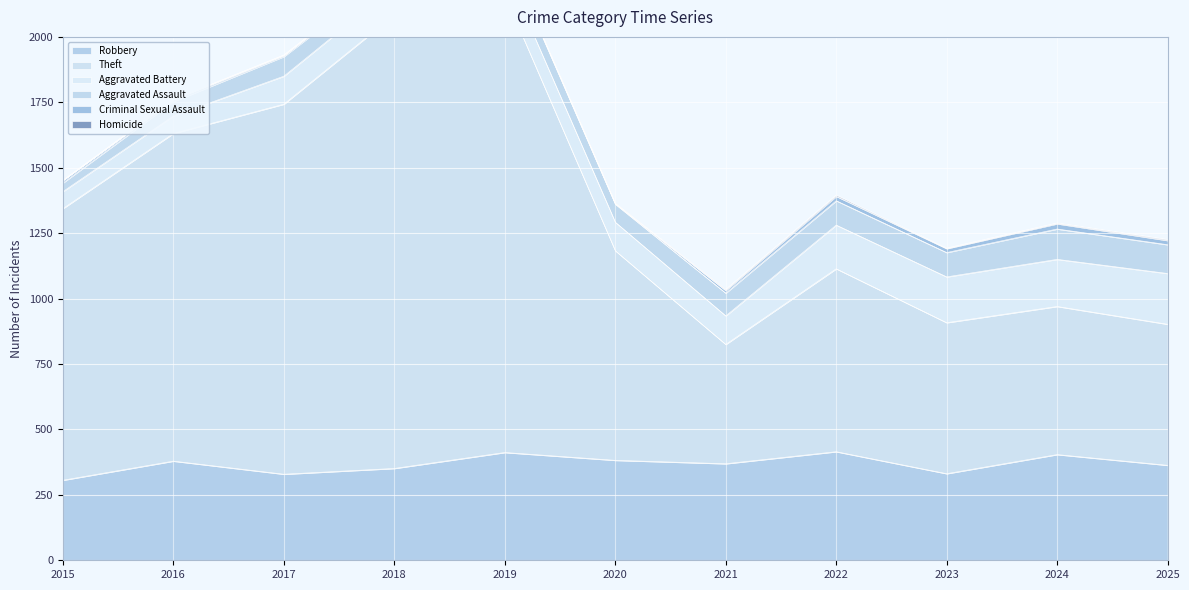

What is the difference between the highest and lowest values at 2017?

1413